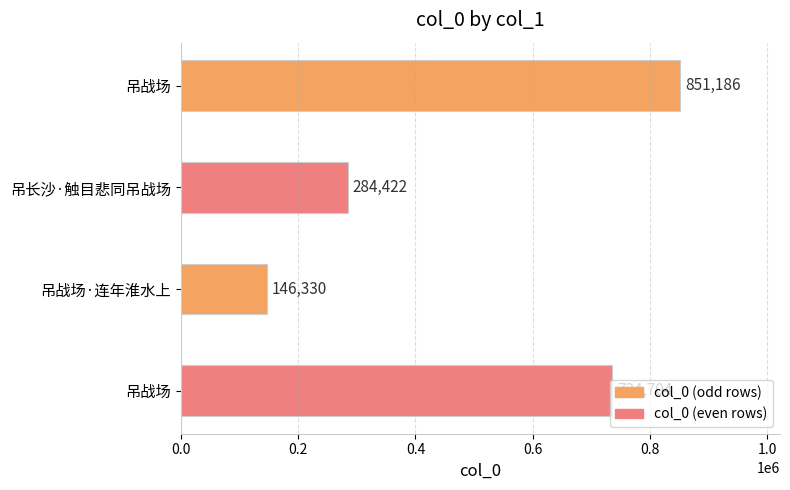

How many data points are less than 734704?

2